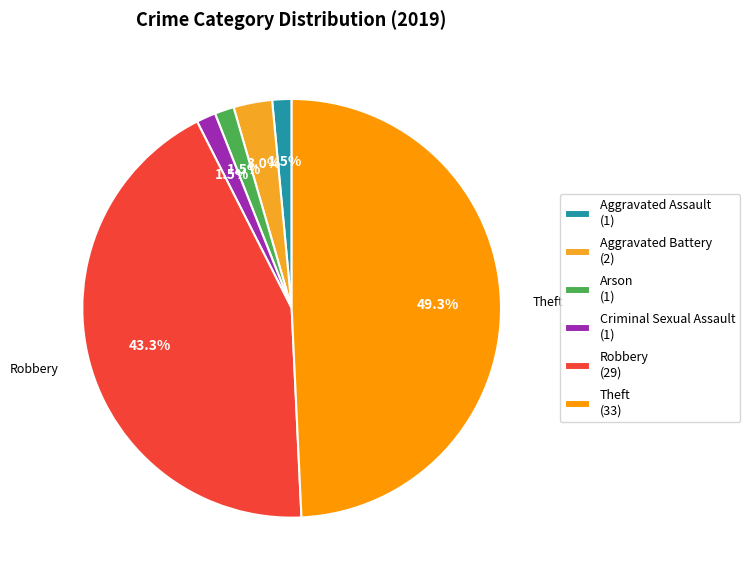

Does Robbery represent more than half of the total?

No